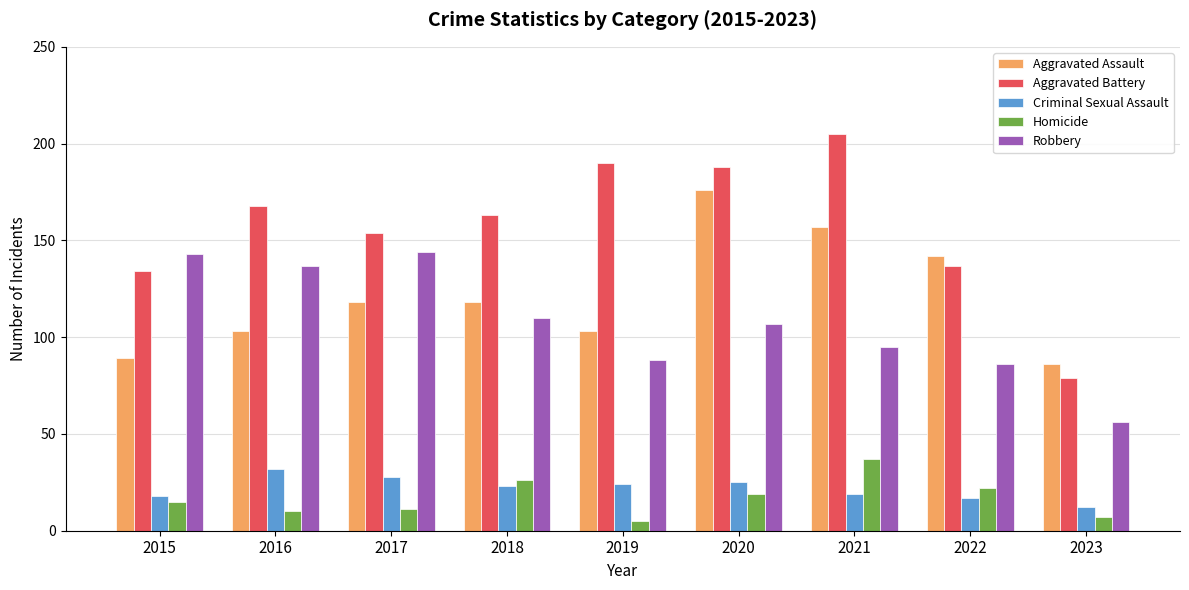

Which series has the widest spread of values?

Aggravated Battery